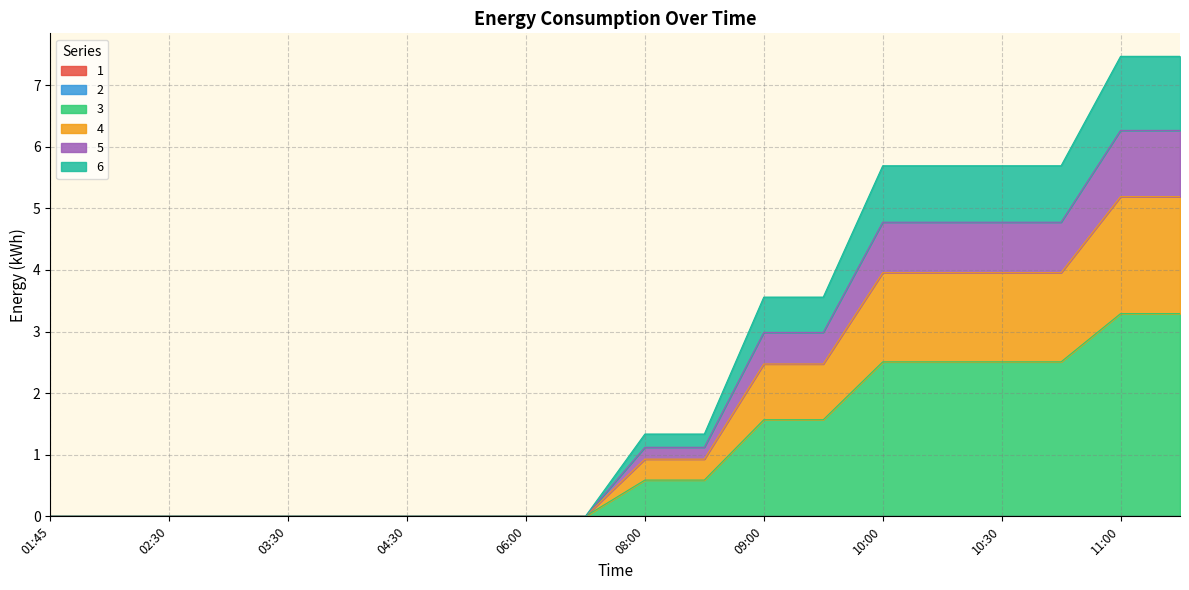

How many data points does each series have?

20